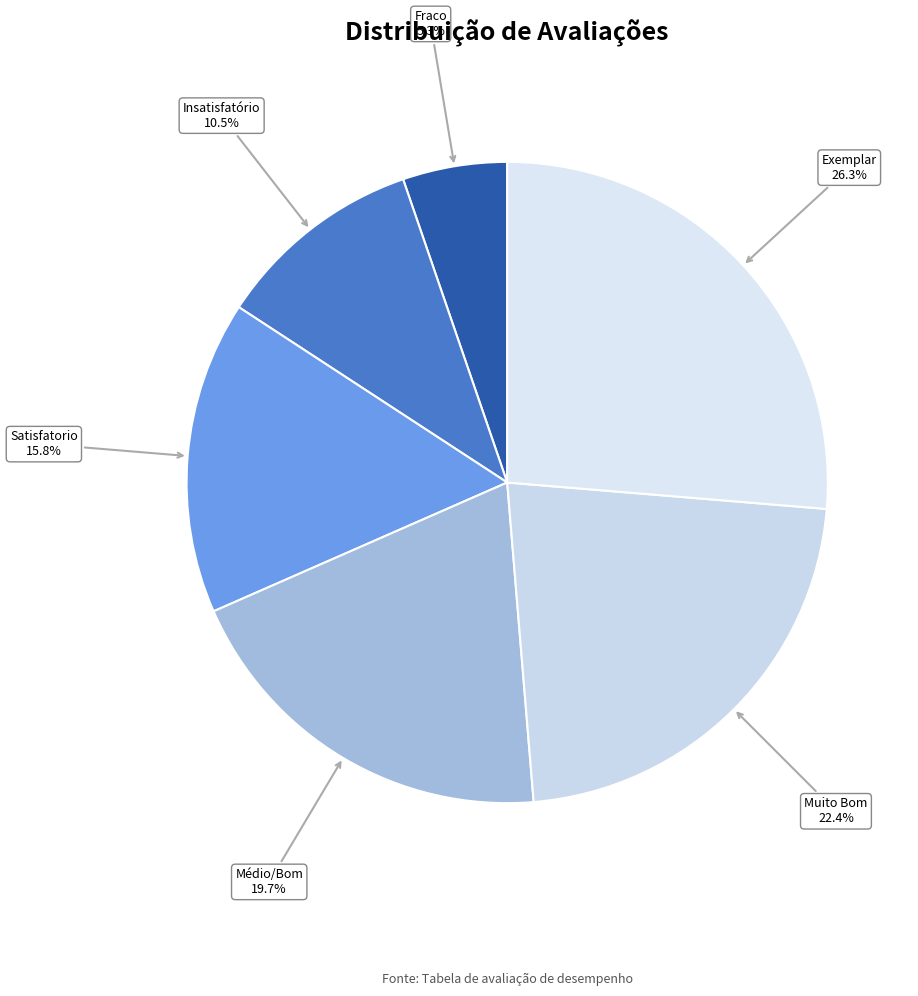

Rank the categories by value from highest to lowest.

Exemplar, Muito Bom, Médio/Bom, Satisfatorio, Insatisfatório, Fraco